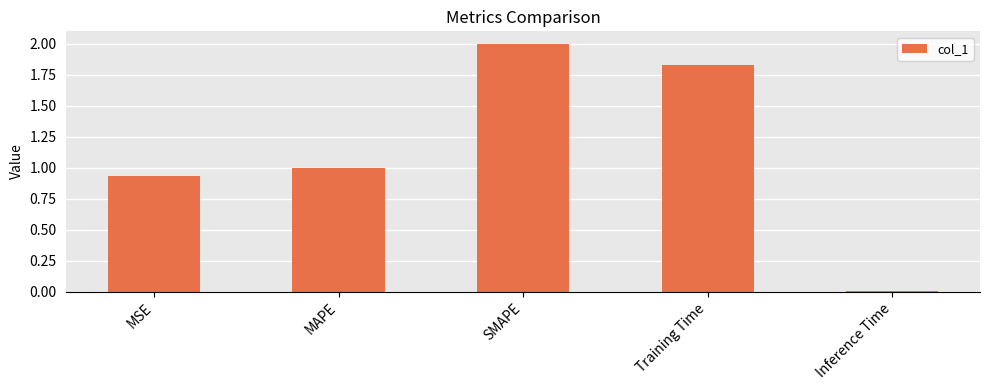

At which category does the chart reach its peak across all series?

SMAPE